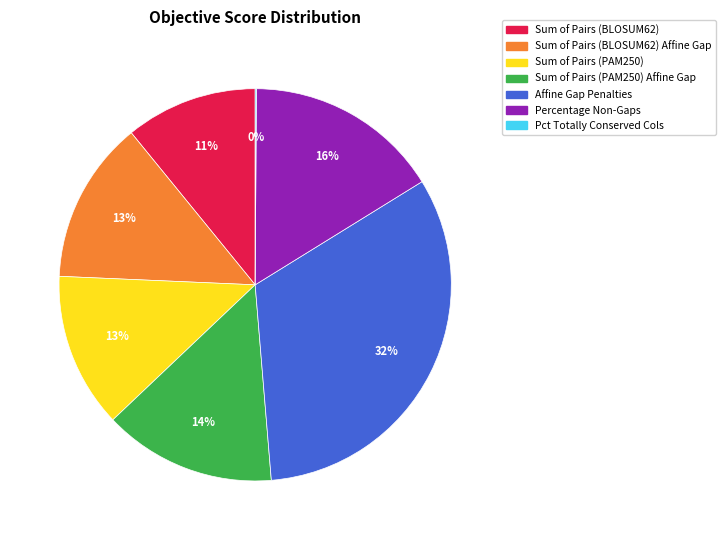

To the nearest percent, what is the difference between the largest and smallest slice percentages?

32%